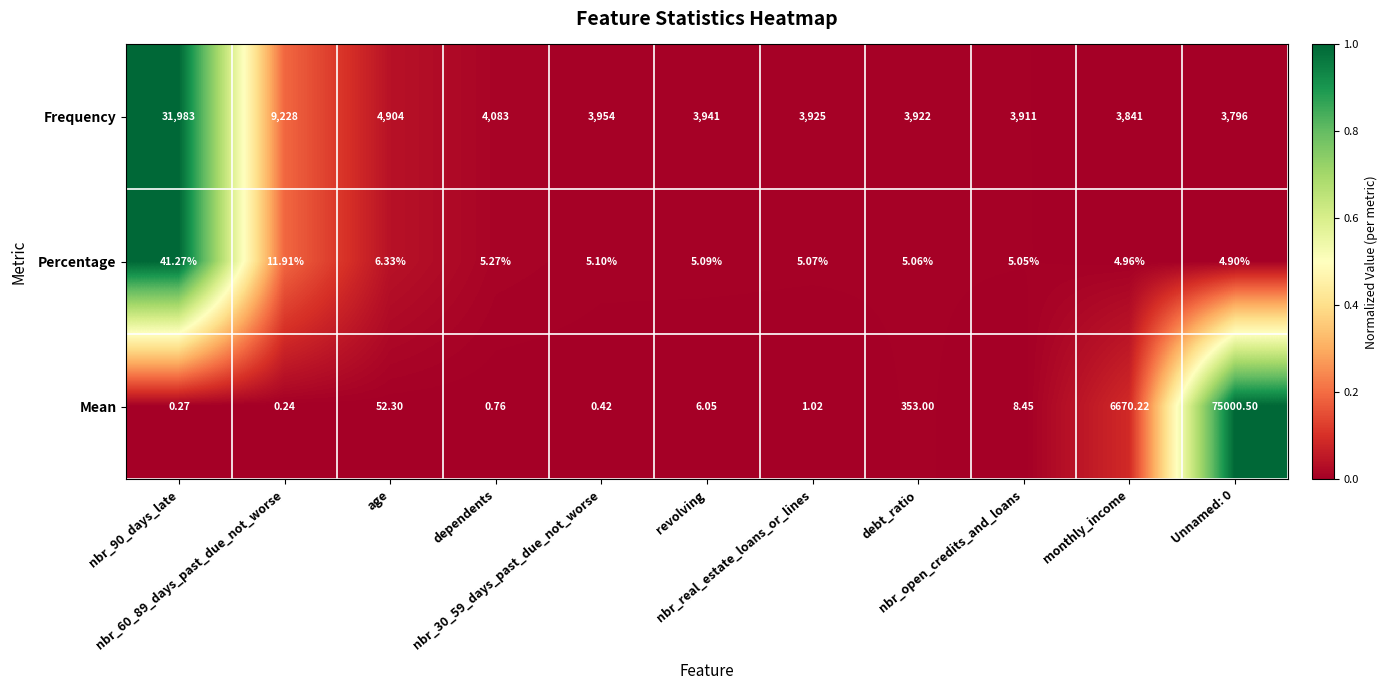

What is the spread (max minus min) of values at nbr_60_89_days_past_due_not_worse?

9227.8